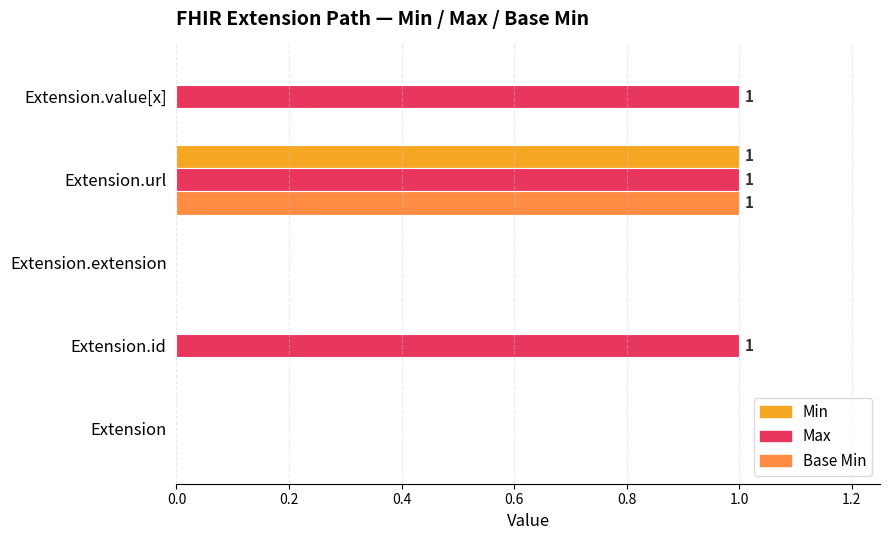

The value of Max at Extension.url is 2. True or false?

False